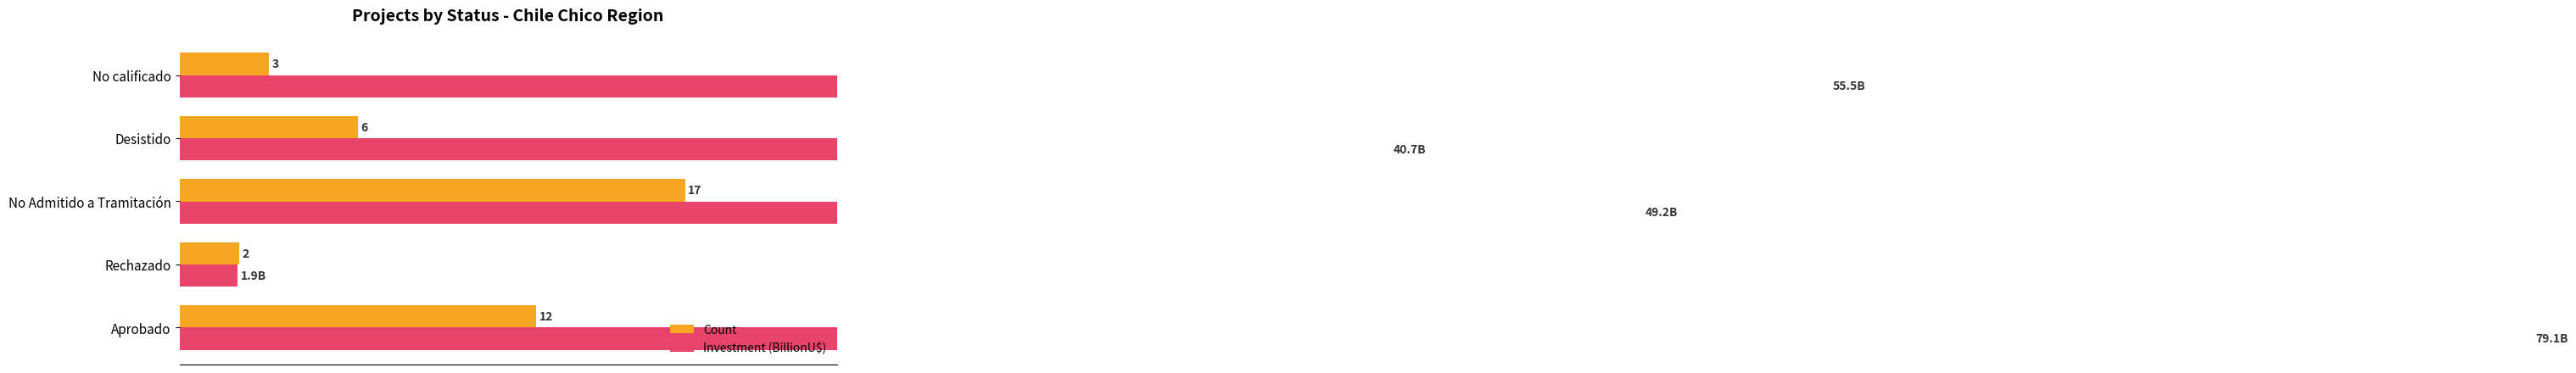

Reading left to right, what are all the values shown in this chart?

Count: 12.0	2.0	17.0	6.0	3.0
Investment (BillionU$): 79.1	1.9	49.2	40.7	55.5